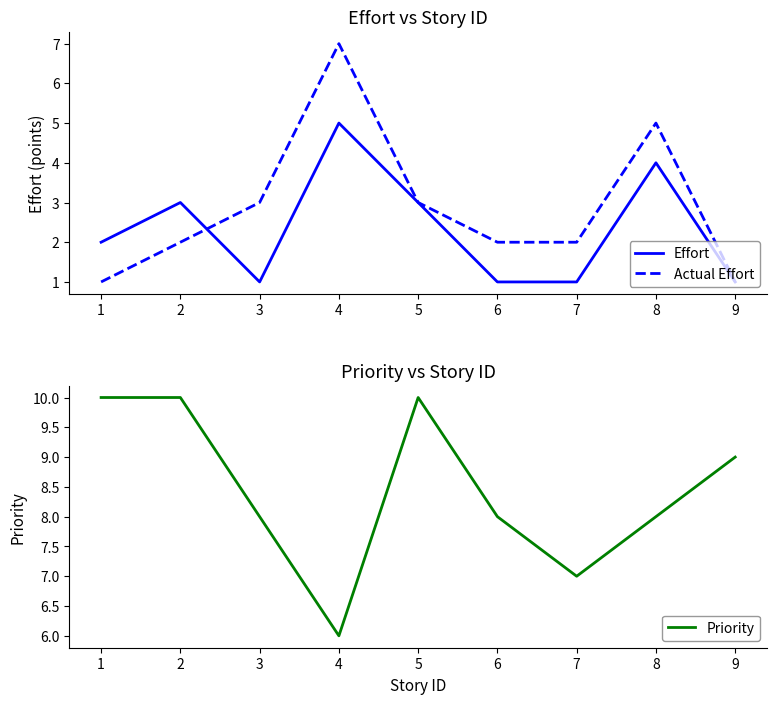

How many interior local valleys does the Priority series have?

2